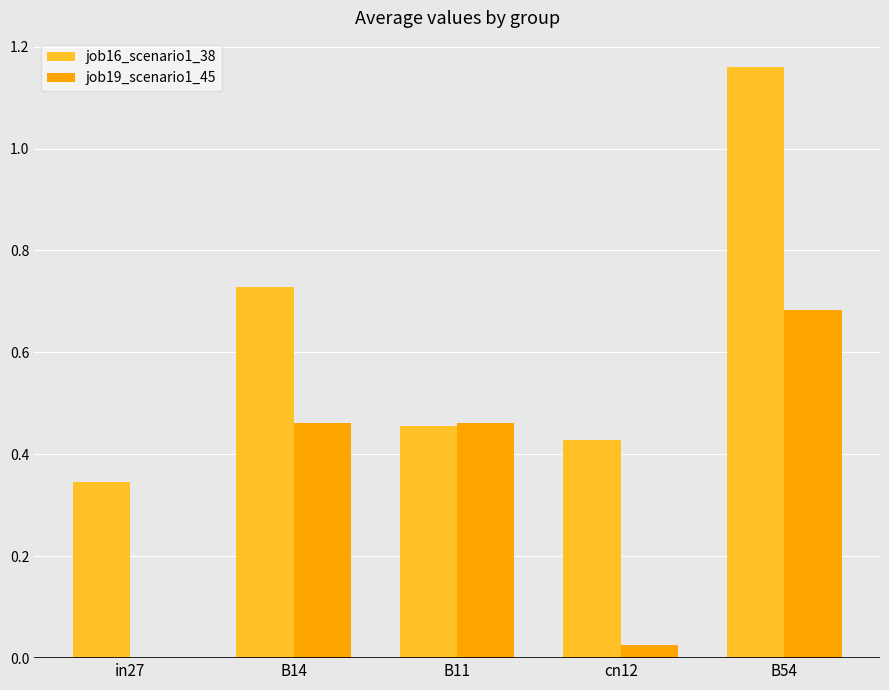

At which category does the chart reach its peak across all series?

B54